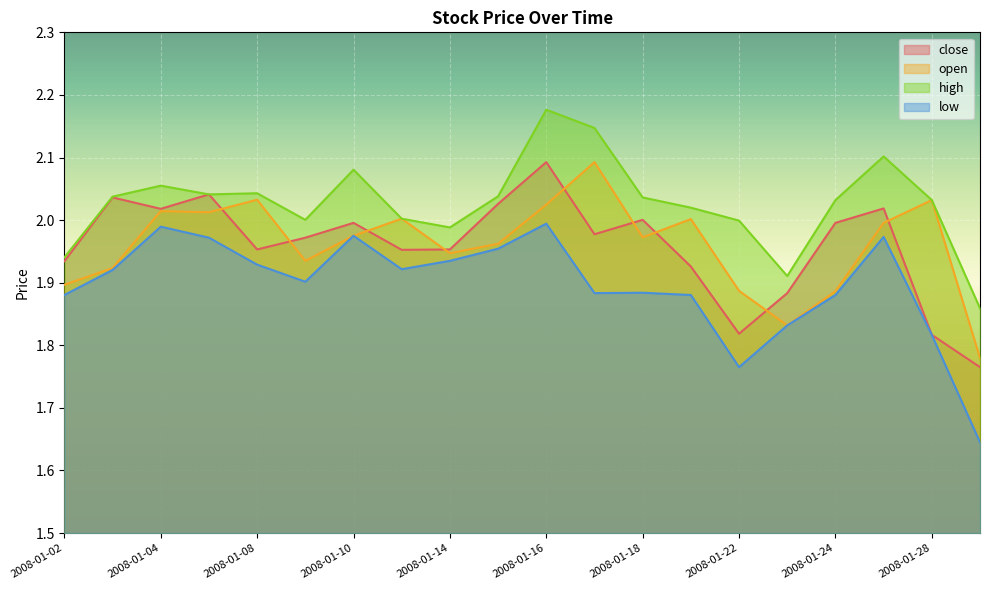

Reading left to right, what are all the values shown in this chart?

close: 2008-01-02=1.9	2008-01-03=2.0	2008-01-04=2.0	2008-01-07=2.0	2008-01-08=2.0	2008-01-09=2.0	2008-01-10=2.0	2008-01-11=2.0	2008-01-14=2.0	2008-01-15=2.0	2008-01-16=2.1	2008-01-17=2.0	2008-01-18=2.0	2008-01-21=1.9	2008-01-22=1.8	2008-01-23=1.9	2008-01-24=2.0	2008-01-25=2.0	2008-01-28=1.8	2008-01-29=1.8
open: 2008-01-02=1.9	2008-01-03=1.9	2008-01-04=2.0	2008-01-07=2.0	2008-01-08=2.0	2008-01-09=1.9	2008-01-10=2.0	2008-01-11=2.0	2008-01-14=1.9	2008-01-15=2.0	2008-01-16=2.0	2008-01-17=2.1	2008-01-18=2.0	2008-01-21=2.0	2008-01-22=1.9	2008-01-23=1.8	2008-01-24=1.9	2008-01-25=2.0	2008-01-28=2.0	2008-01-29=1.8
high: 2008-01-02=1.9	2008-01-03=2.0	2008-01-04=2.1	2008-01-07=2.0	2008-01-08=2.0	2008-01-09=2.0	2008-01-10=2.1	2008-01-11=2.0	2008-01-14=2.0	2008-01-15=2.0	2008-01-16=2.2	2008-01-17=2.1	2008-01-18=2.0	2008-01-21=2.0	2008-01-22=2.0	2008-01-23=1.9	2008-01-24=2.0	2008-01-25=2.1	2008-01-28=2.0	2008-01-29=1.9
low: 2008-01-02=1.9	2008-01-03=1.9	2008-01-04=2.0	2008-01-07=2.0	2008-01-08=1.9	2008-01-09=1.9	2008-01-10=2.0	2008-01-11=1.9	2008-01-14=1.9	2008-01-15=2.0	2008-01-16=2.0	2008-01-17=1.9	2008-01-18=1.9	2008-01-21=1.9	2008-01-22=1.8	2008-01-23=1.8	2008-01-24=1.9	2008-01-25=2.0	2008-01-28=1.8	2008-01-29=1.6